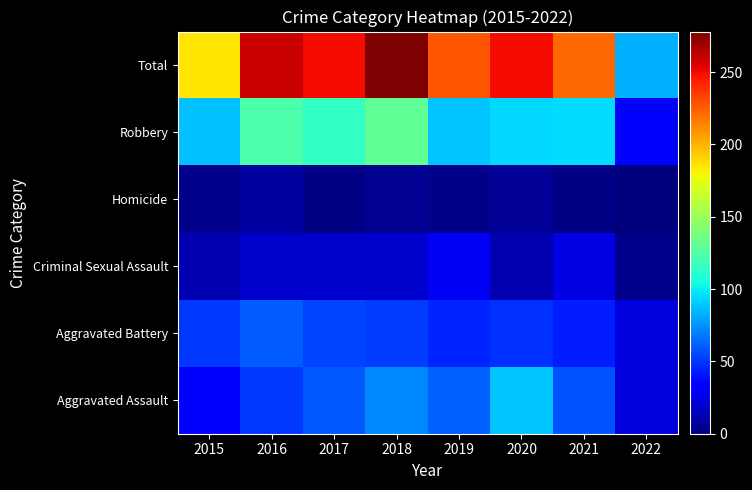

Between 2018 and 2021, which is larger?

2018